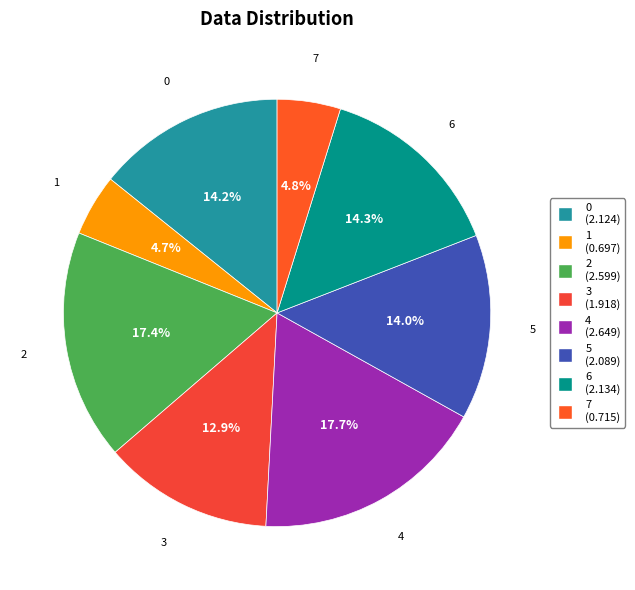

To the nearest percent, what is the average slice percentage?

12%